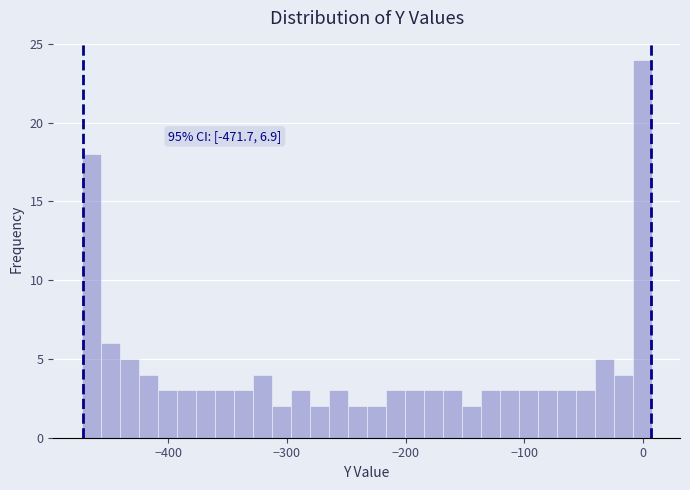

Around what value on the x-axis is the tallest bar? Give the approximate position of its centre, as read against the axis.

0